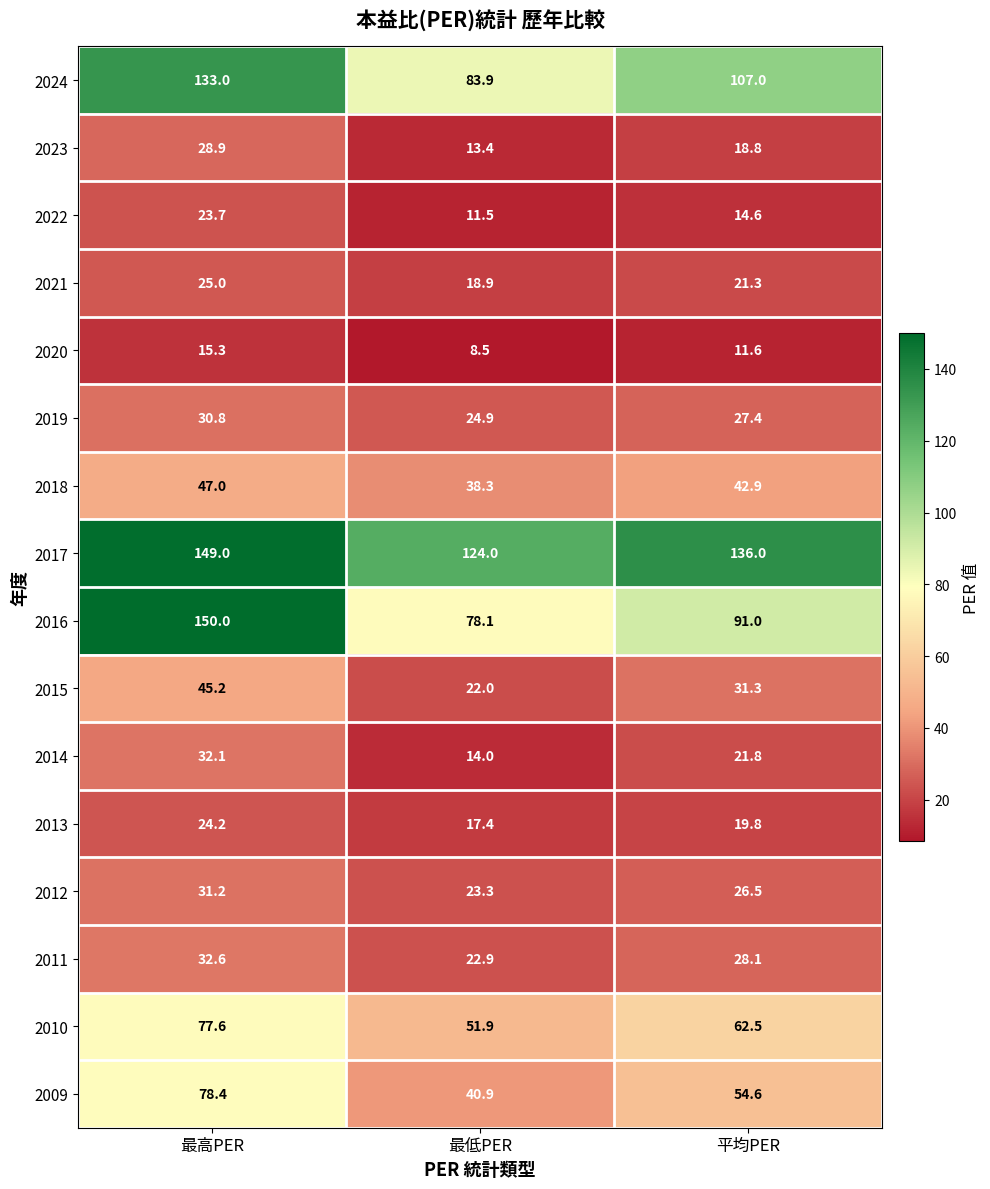

What is the sum of the 2013 values at 平均PER and 最低PER?

37.2